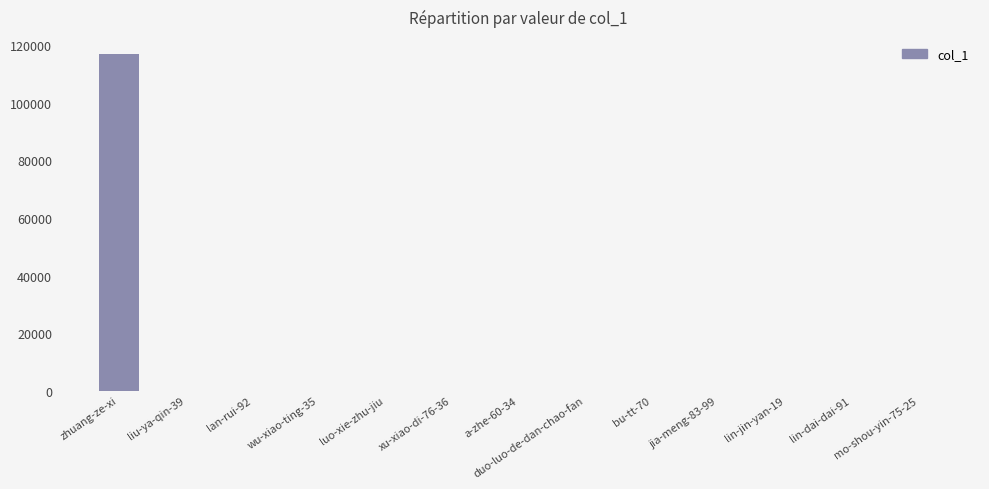

Is it true that the value at mo-shou-yin-75-25 is -62845?

False